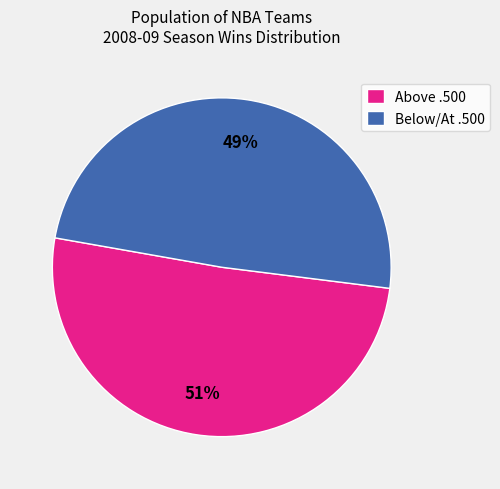

Is there a majority slice in this chart?

Yes